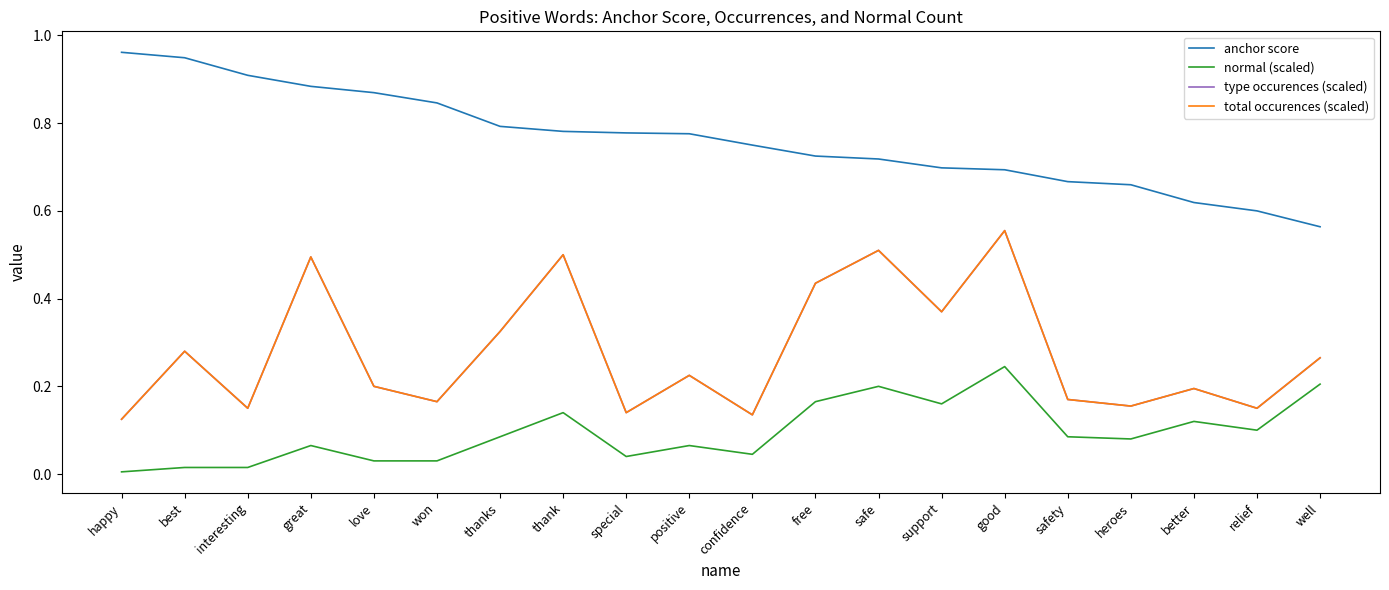

Is this an area chart (filled region under the line)?

No